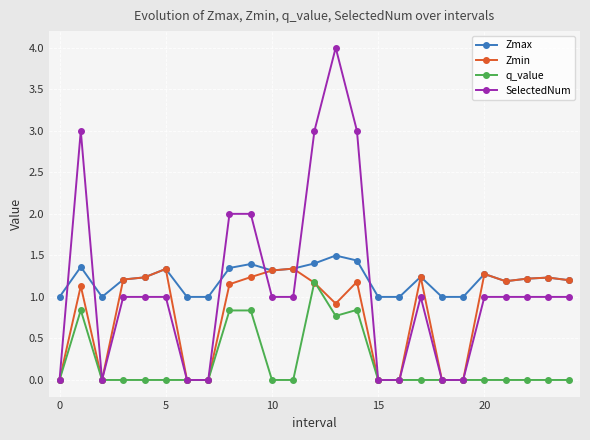

True or false: q_value has more than 1 points higher than both neighbors.

True